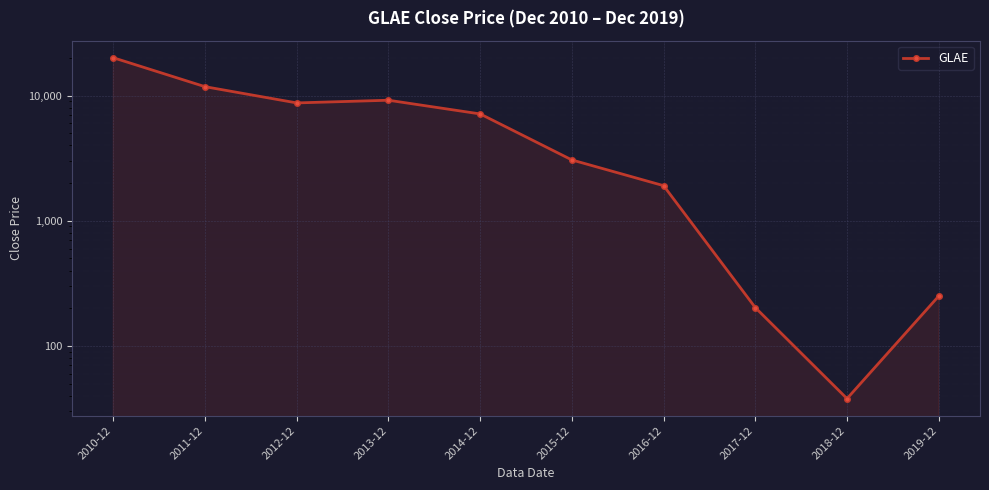

What is the minimum value shown in the chart?

37.9